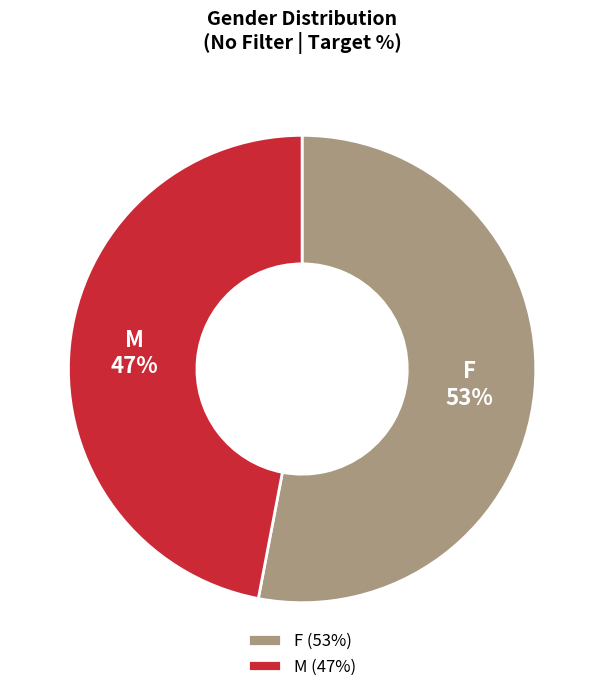

How many slices are in this pie chart?

2